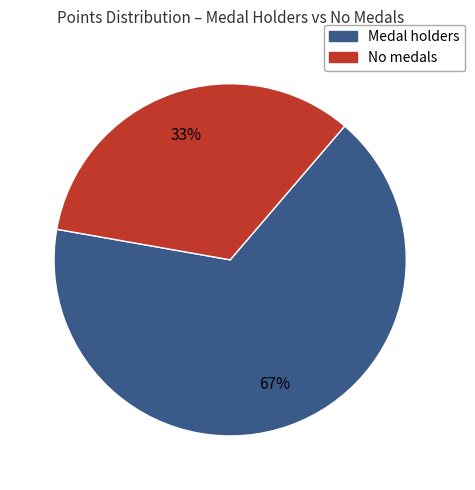

To the nearest percent, what is the average slice percentage?

50%